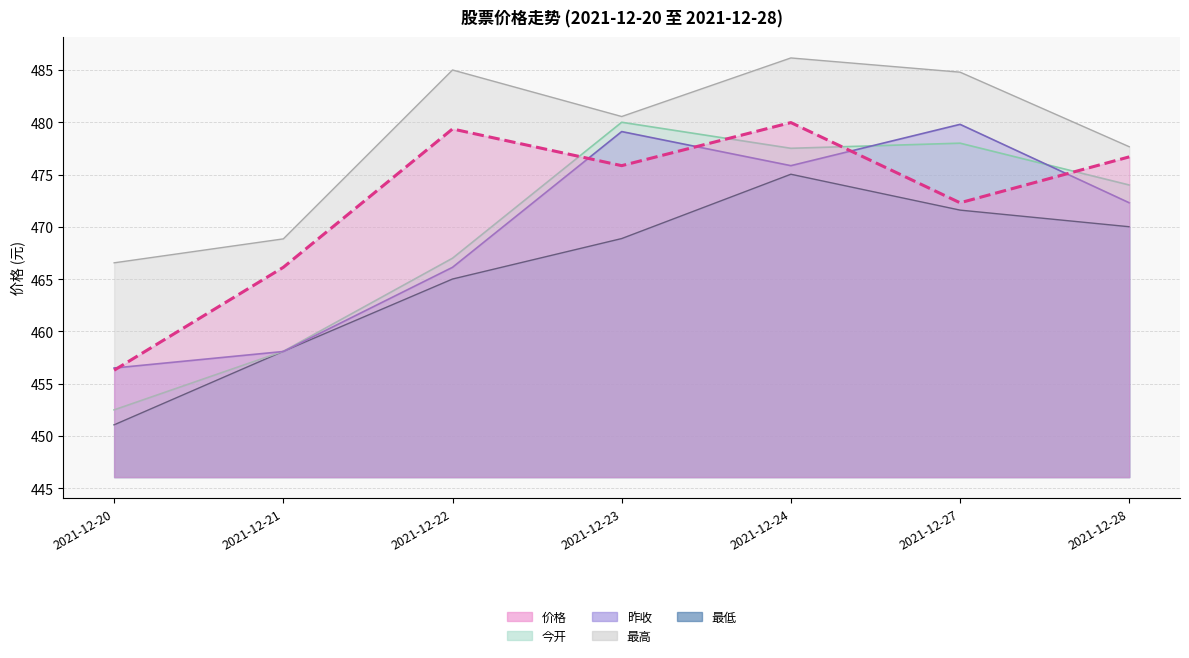

True or false: 价格 has a value of 480.0 at 2021-12-24.

True